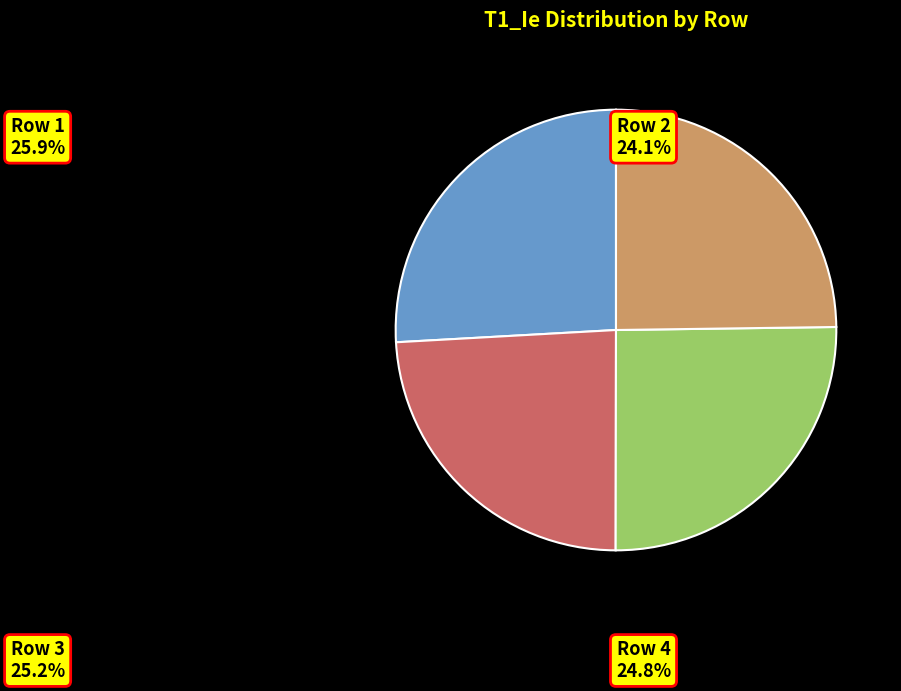

Do Row 1 and Row 3 together represent more than half of the pie?

Yes